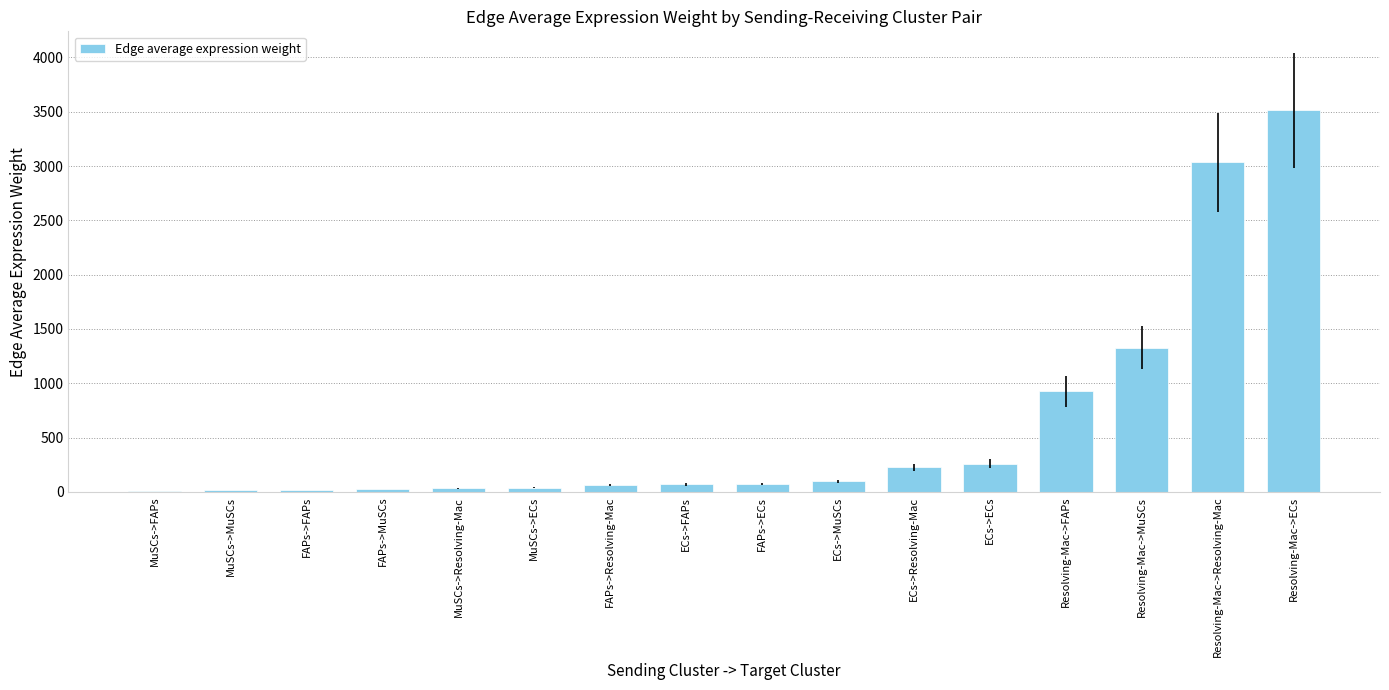

What is the maximum value shown in the chart?

3512.2